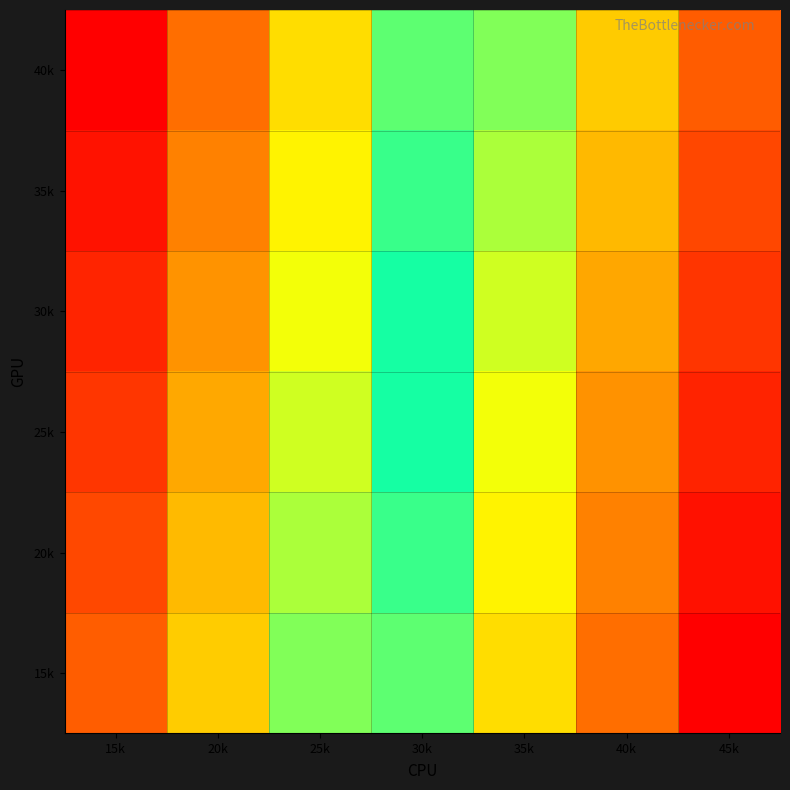

Rank the series by their maximum value, from lowest to highest.

40k, 35k, 30k, 25k, 20k, 15k